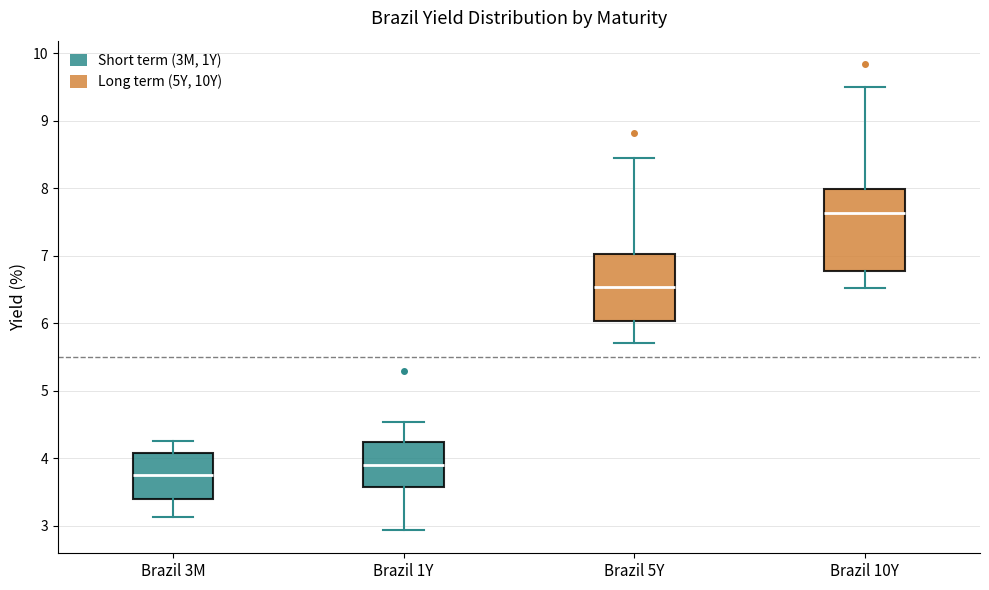

Comparing the boxes themselves (not the whiskers), which one is the tallest?

Brazil 10Y